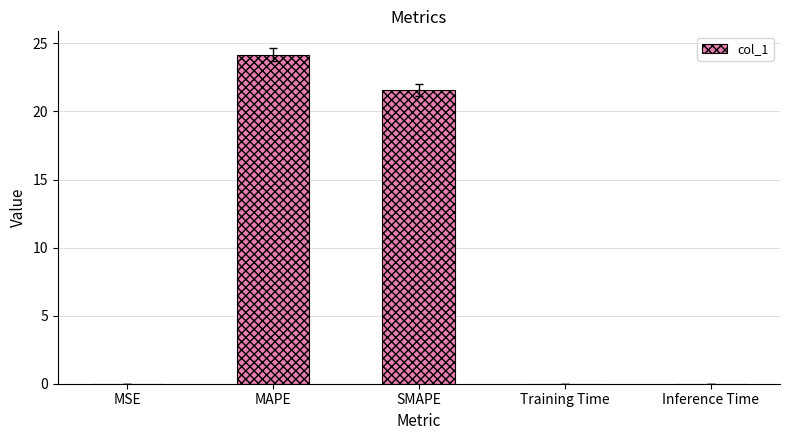

What is the sum of the values at SMAPE and MAPE?

45.7